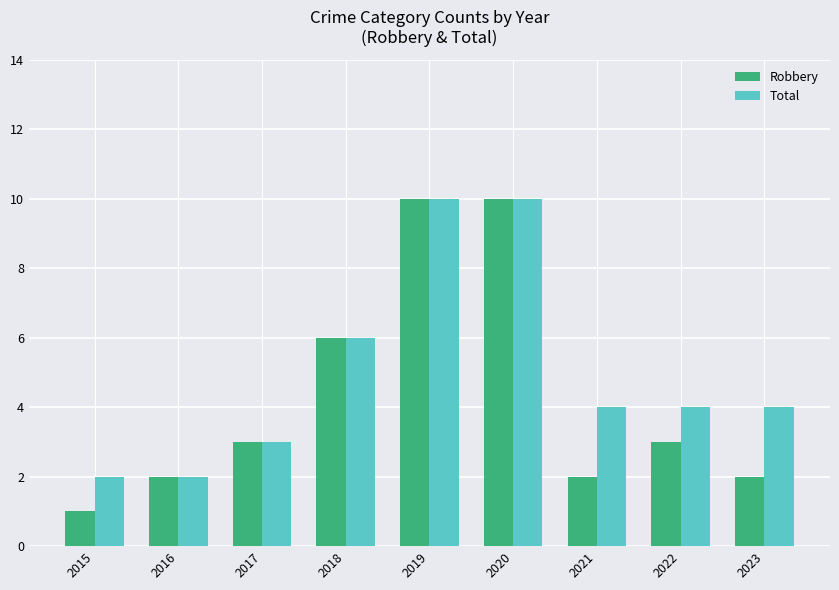

What is the value of the Total bar at the 2nd from the left?

2